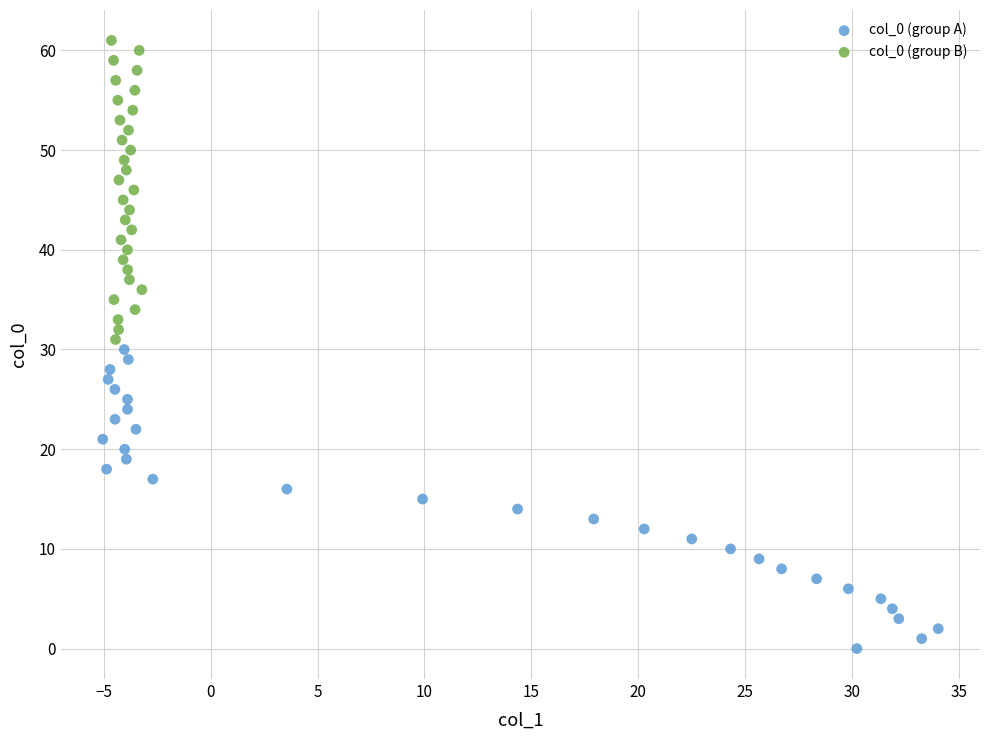

Which series contains the highest Y value?

col_0 (group B)